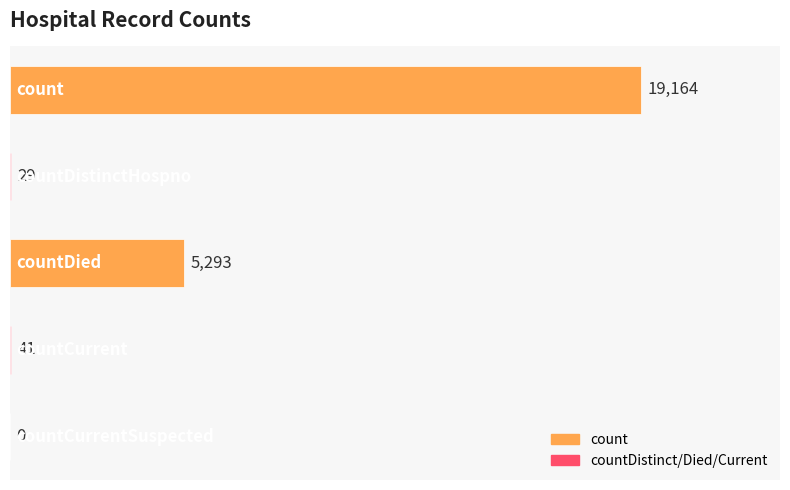

What is the sum of all values?

24527